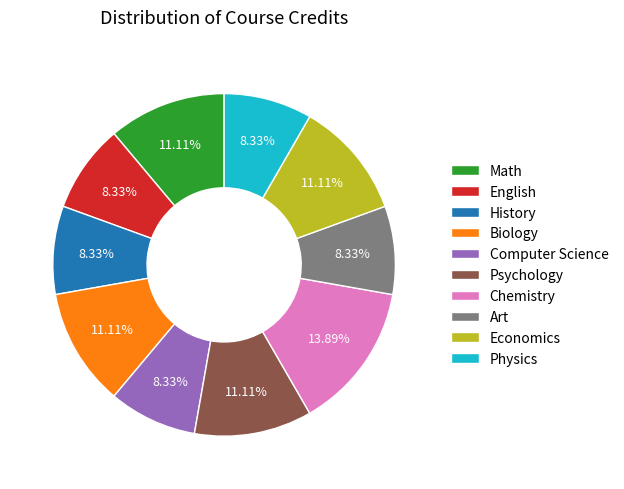

What is the largest slice in the pie chart?

Chemistry